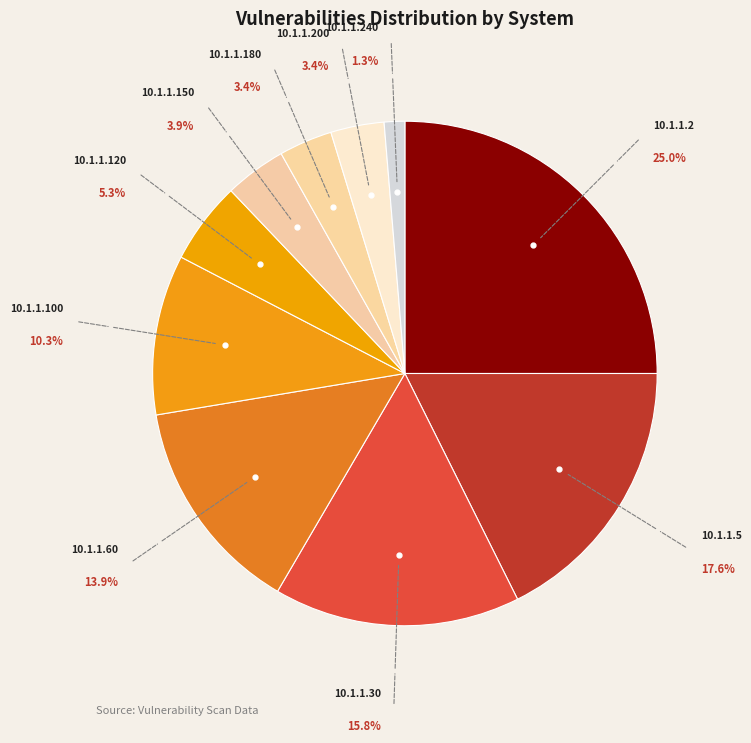

Between 10.1.1.5 and 10.1.1.200, which is larger?

10.1.1.5